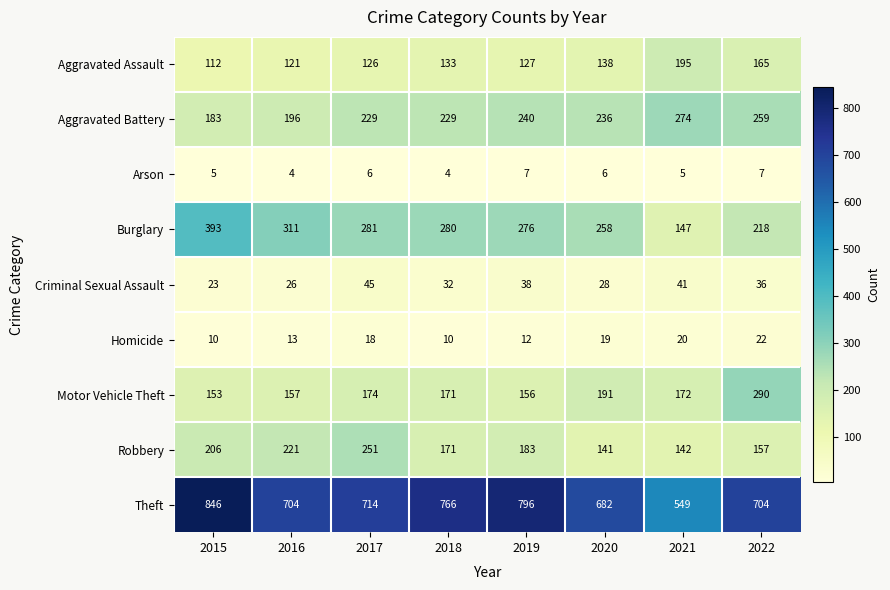

What is the smallest value displayed?

4